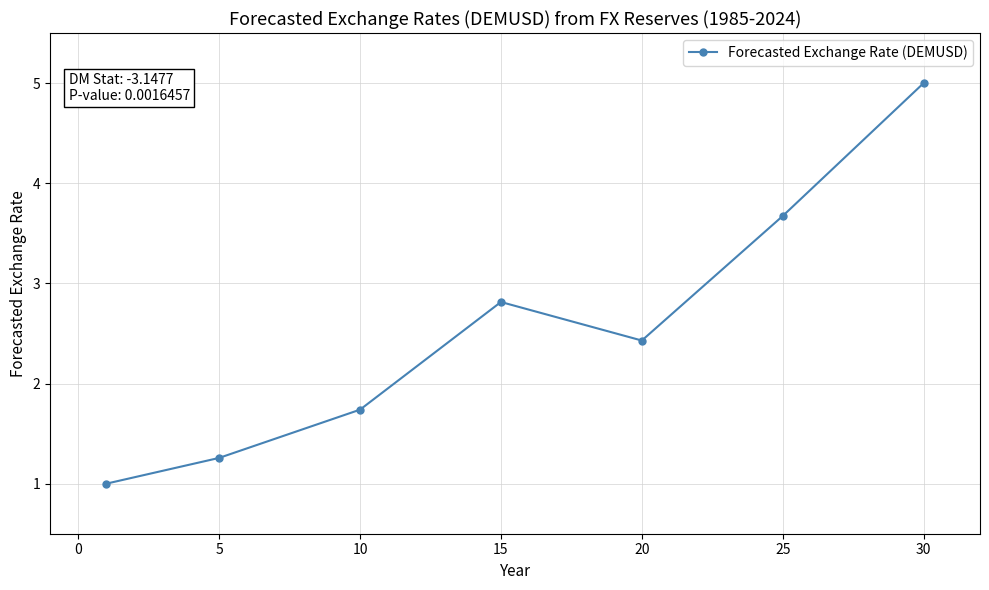

How many interior local peaks (higher than both neighbors) does the data have?

1